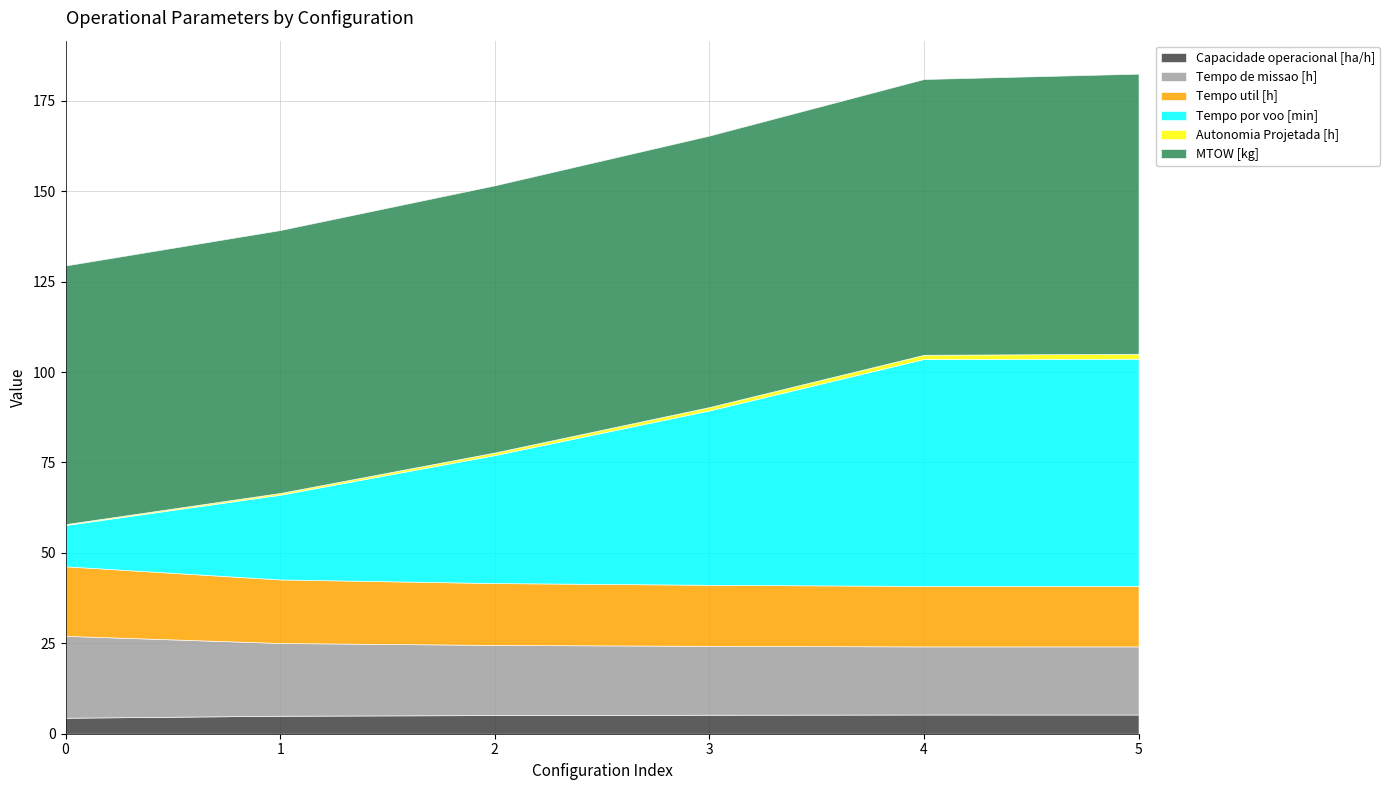

What value does the Tempo por voo [min] series have at 5?

62.8